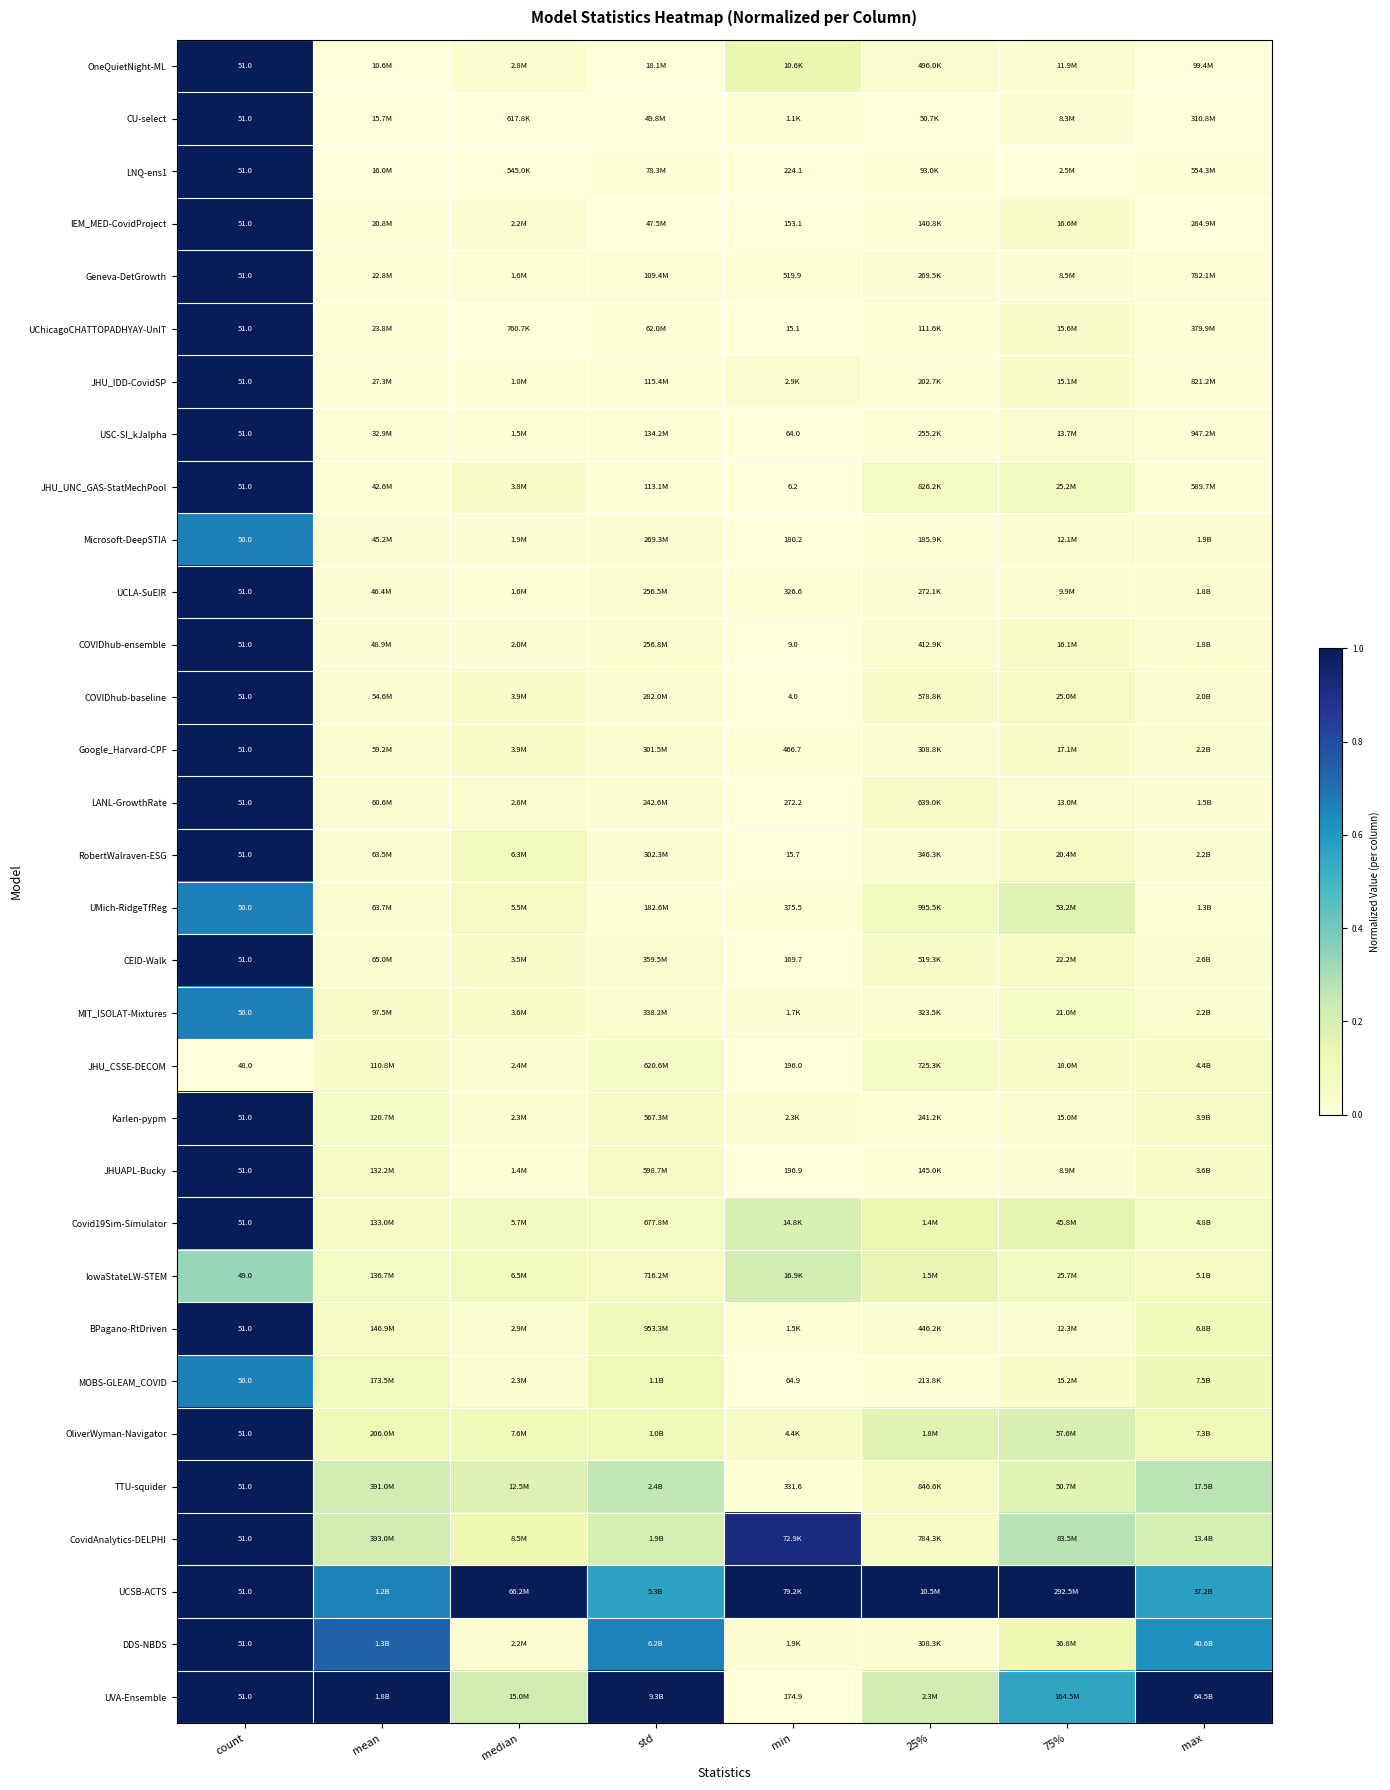

What is the total value across all series at std?

3.7